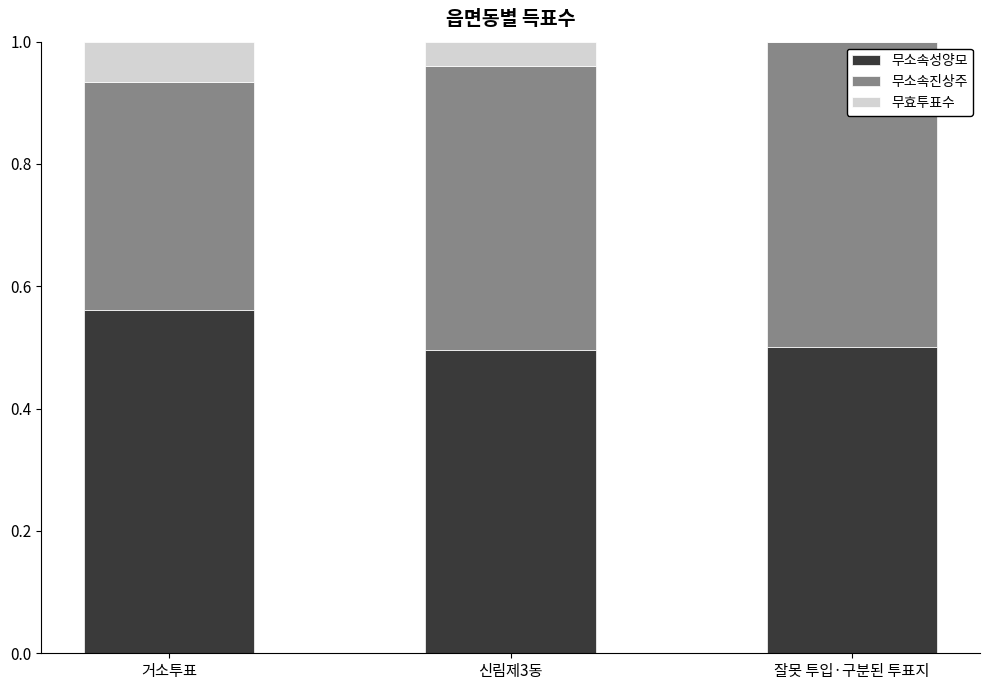

What is the total value across all series at 신림제3동?

1.0